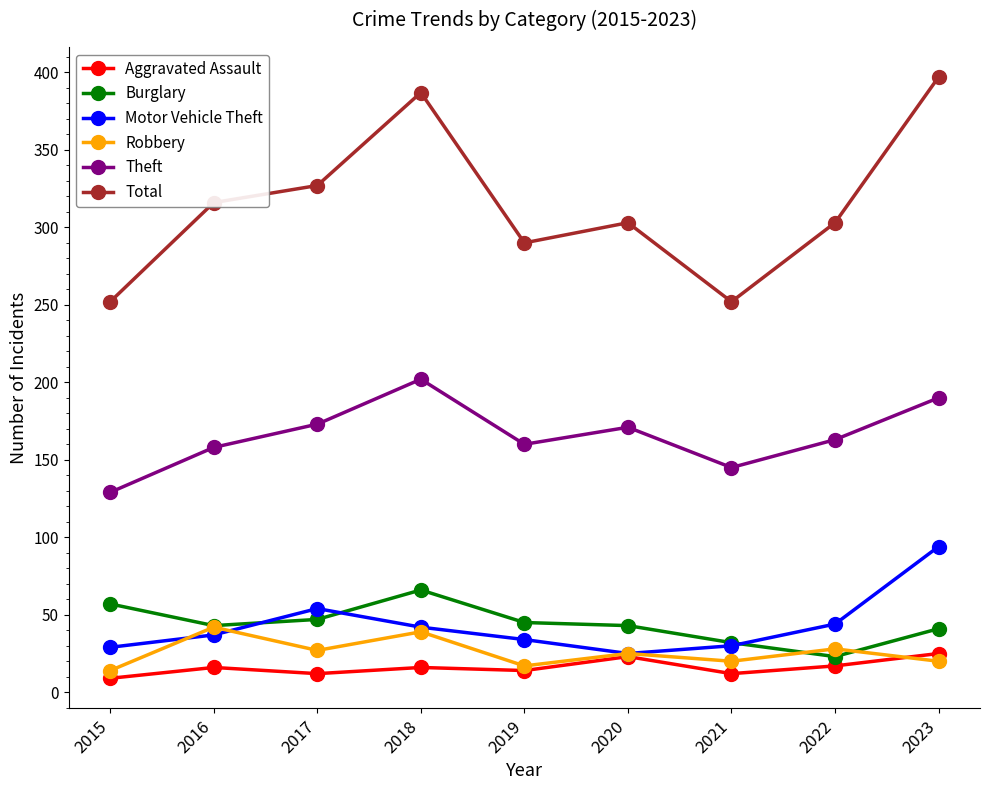

Which series changed the most between 2018 and 2021?

Total